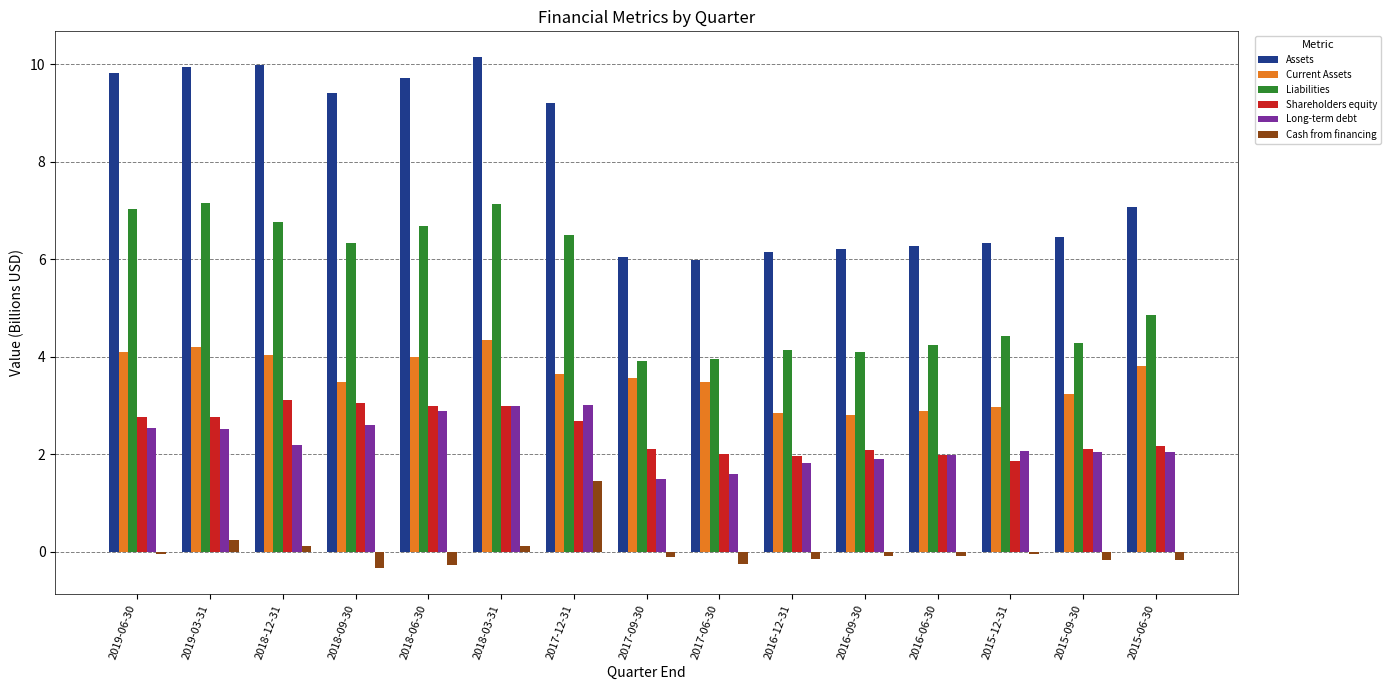

How many bars are there in total?

90